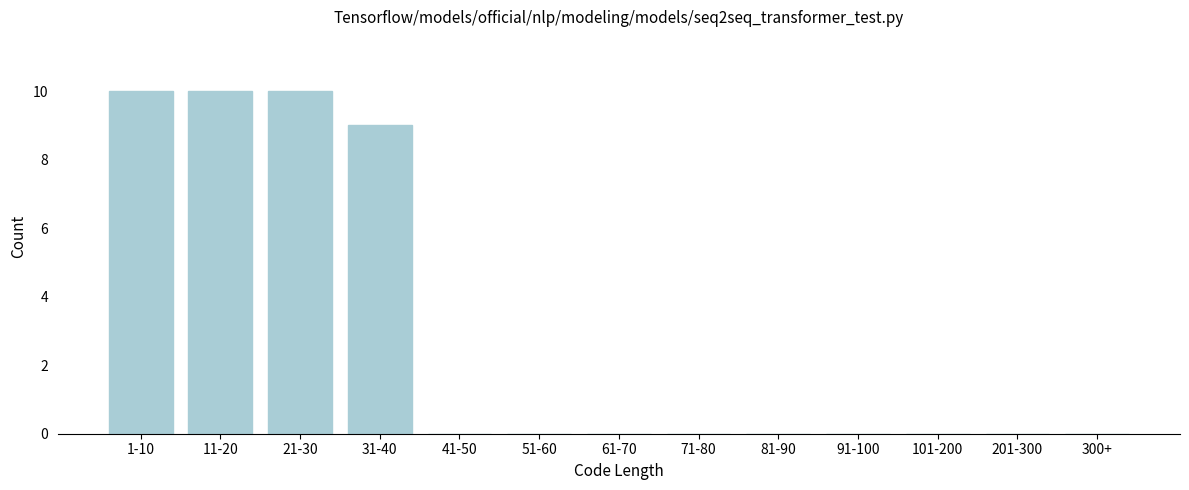

Reading left to right, extract all data points from this chart.

1-10=10	11-20=10	21-30=10	31-40=9	41-50=0	51-60=0	61-70=0	71-80=0	81-90=0	91-100=0	101-200=0	201-300=0	300+=0